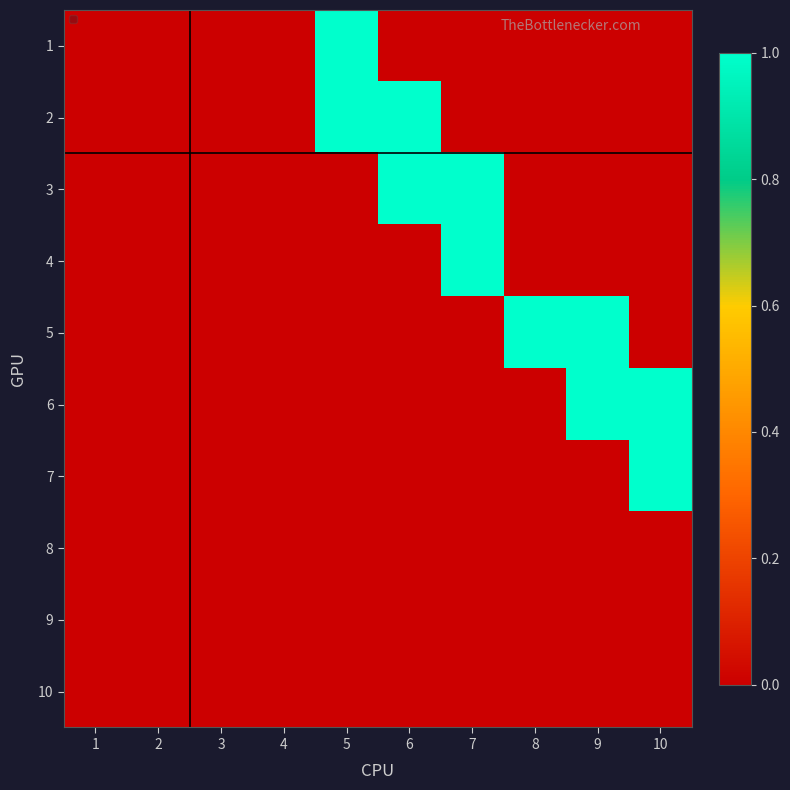

At 4, list the series in order from smallest to largest.

1, 2, 3, 4, 5, 6, 7, 8, 9, 10